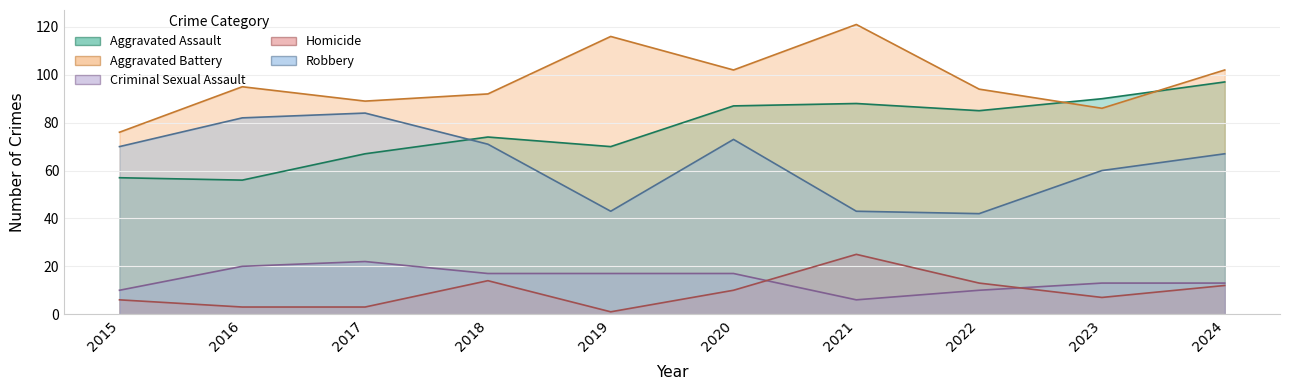

Which series has the widest spread of values?

Aggravated Battery